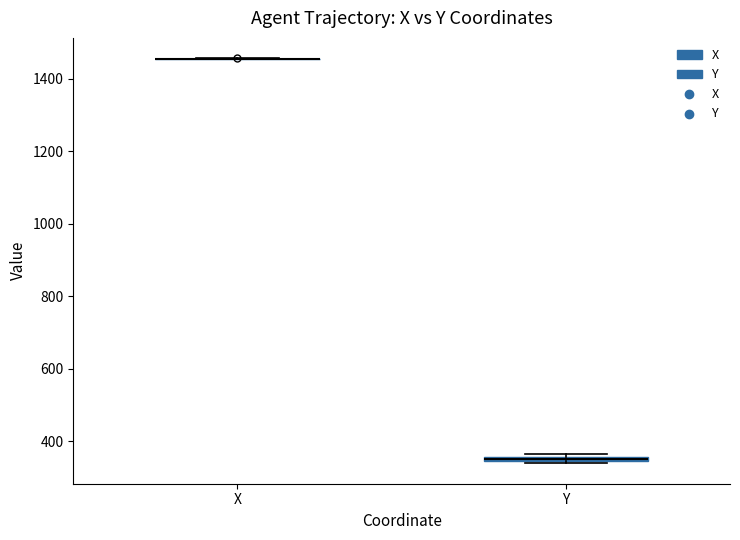

Where is the upper edge of the box for Y on the y-axis? The values are not printed on the chart, so give them approximately, as read against the axis.

360